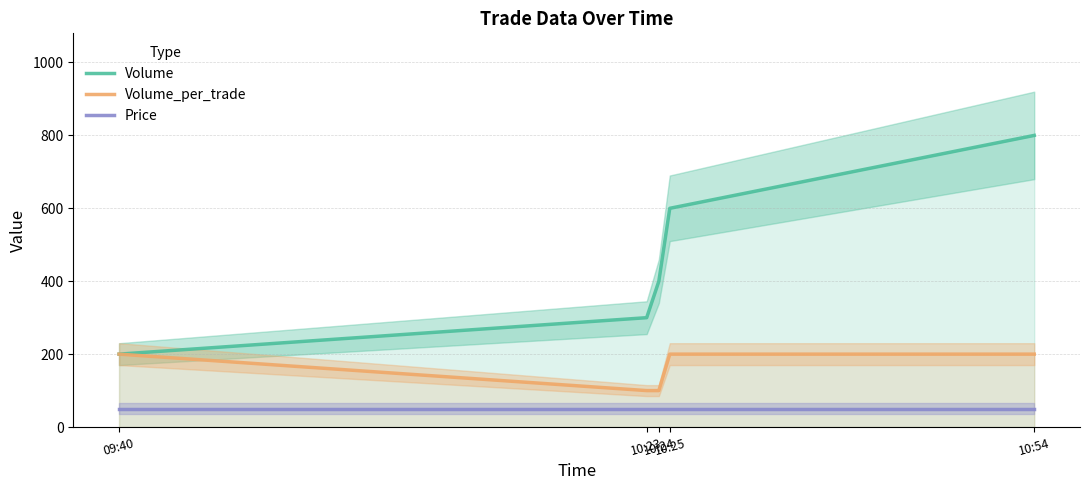

Rank the series by their average value, from highest to lowest.

Volume, Volume_per_trade, Price